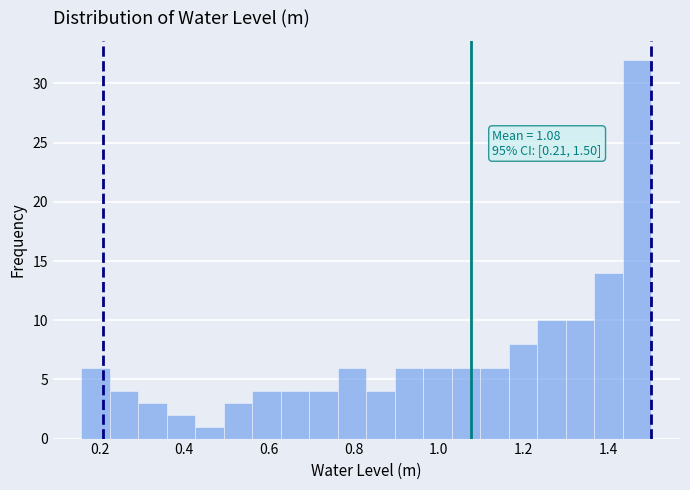

Read against the x-axis, roughly where is the centre of the tallest bar?

1.46